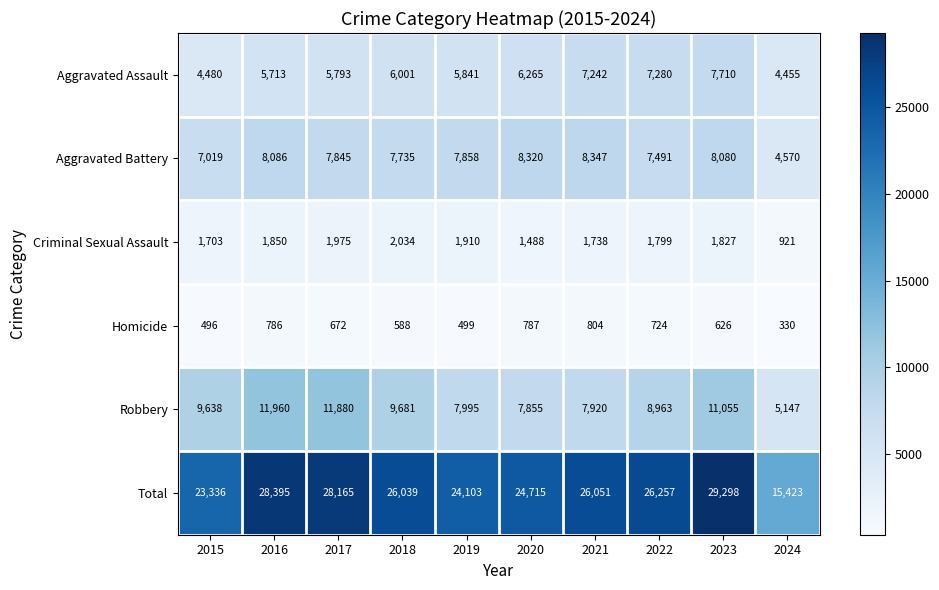

What is the difference between the maximum and second lowest values in the Robbery series?

4105